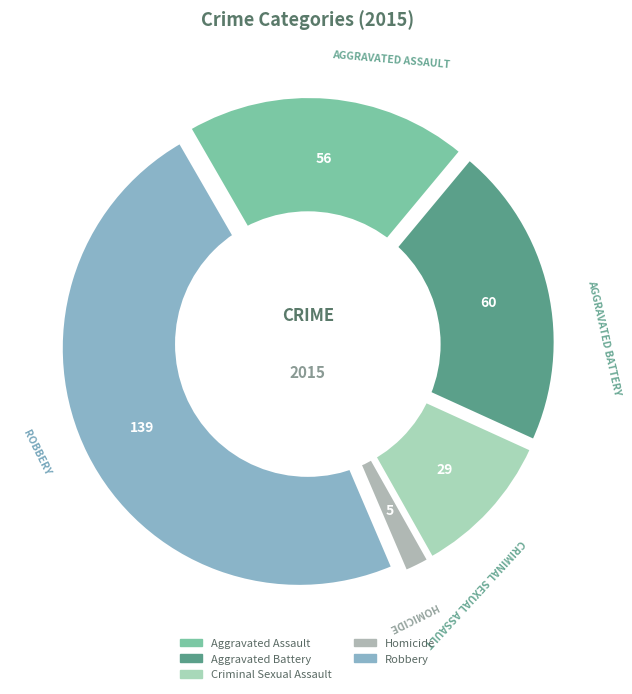

How much of the chart is everything except Robbery?

51.9%